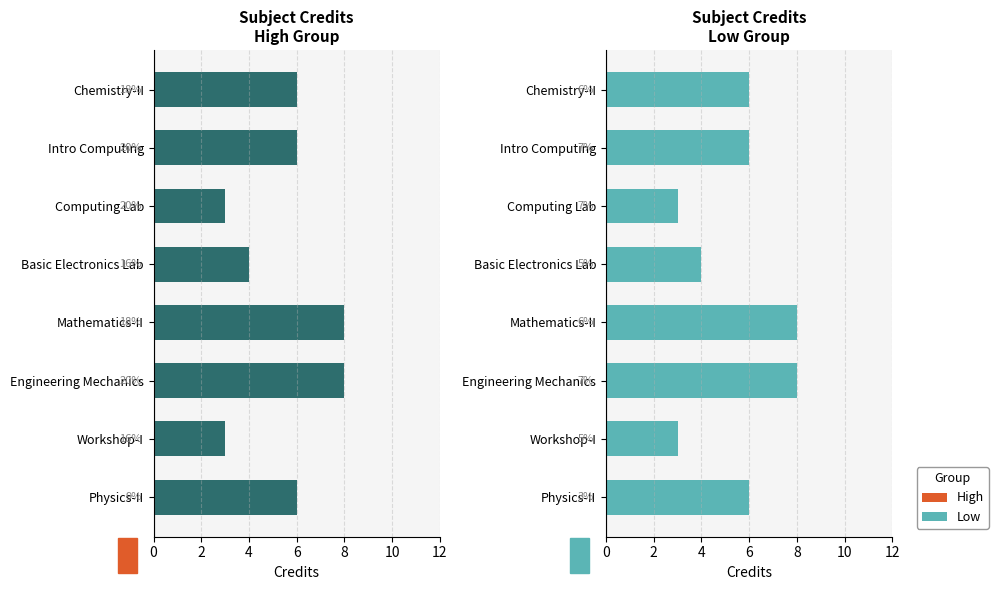

What is the difference between the second highest and minimum values in the High series?

5